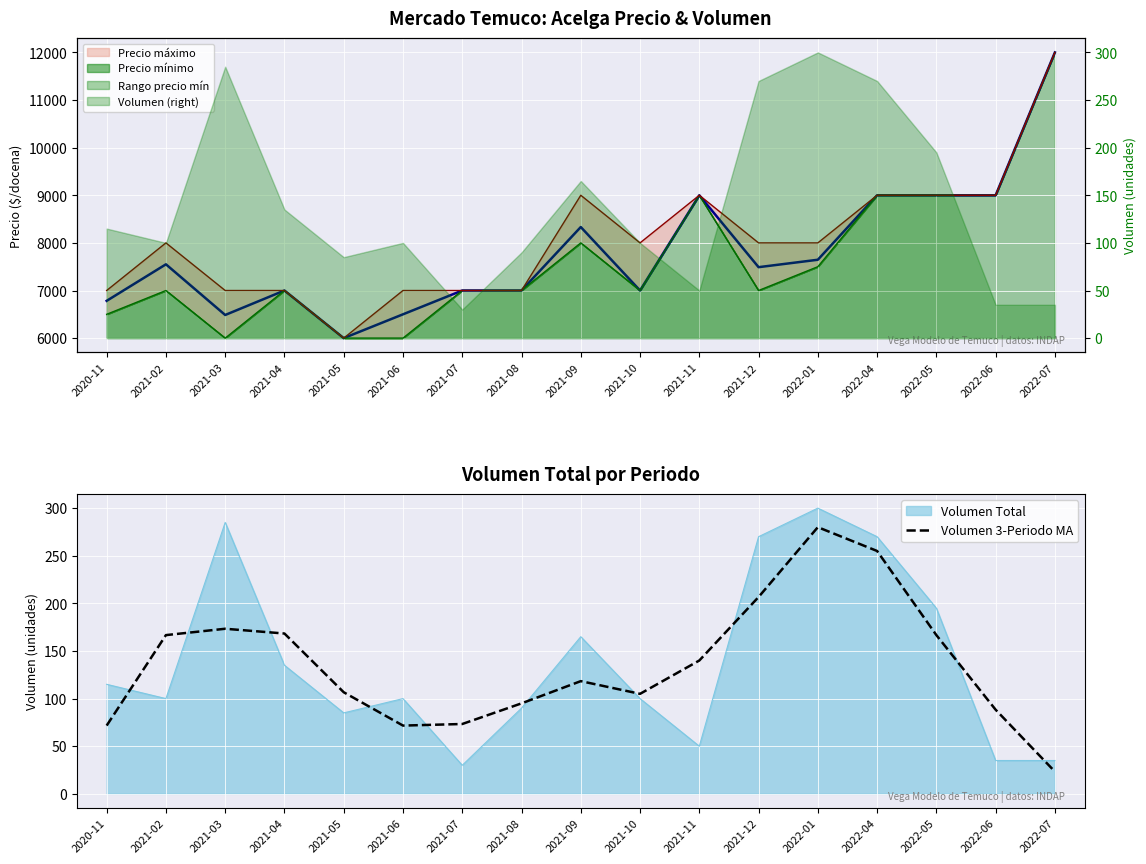

At which category does Precio máximo línea reach its first local valley?

2021-05